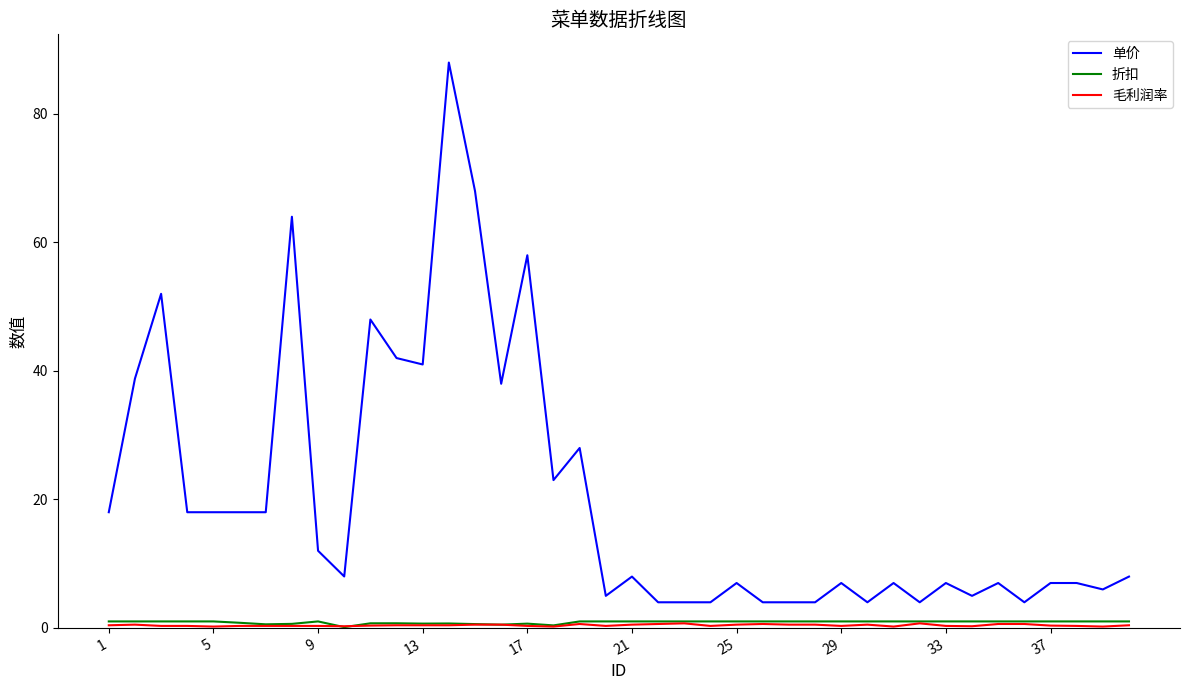

True or false: 折扣 and 单价 cross at least once.

False